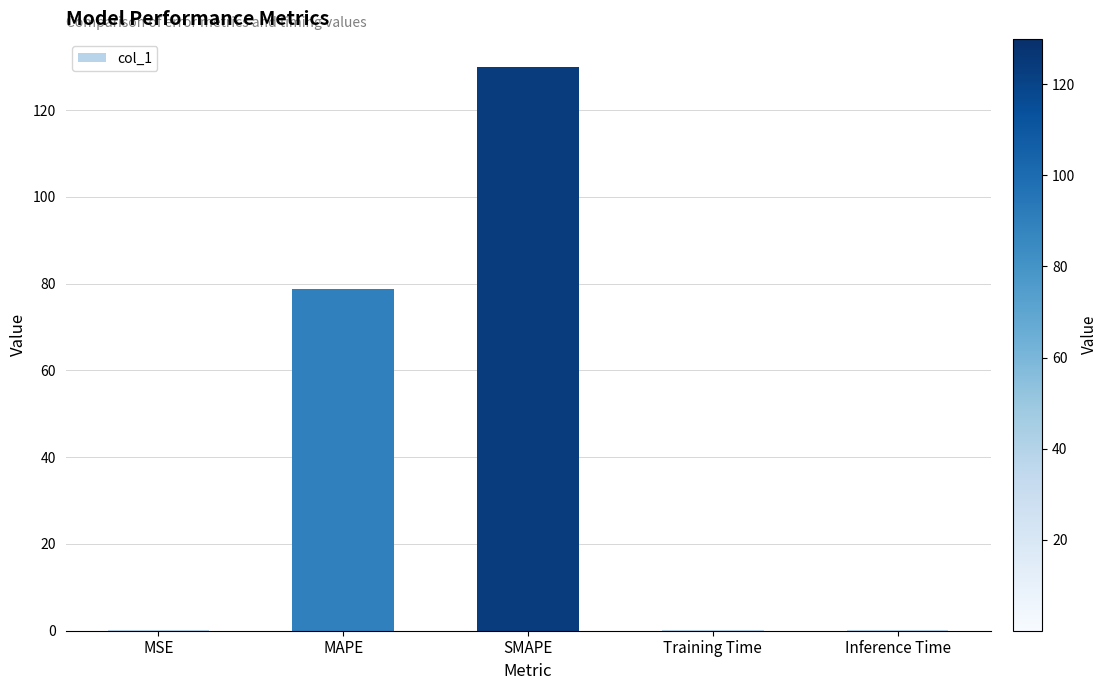

True or false: the data shows 232.7 at SMAPE.

False